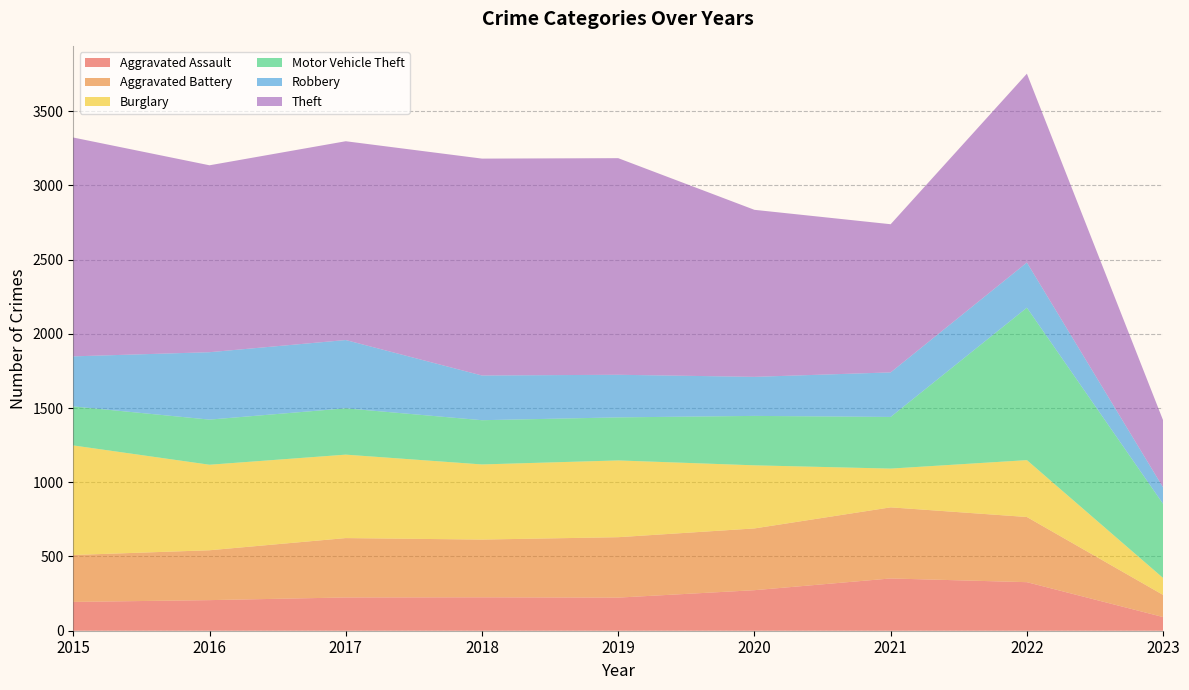

Reading right to left, transcribe all the data shown in this chart.

Aggravated Assault: 92	327	352	273	223	225	224	206	194
Aggravated Battery: 149	439	479	416	407	389	400	336	316
Burglary: 114	383	261	425	517	506	562	576	738
Motor Vehicle Theft: 499	1027	348	333	290	298	312	304	263
Robbery: 111	304	300	263	287	301	460	454	337
Theft: 452	1272	998	1125	1459	1461	1339	1259	1474